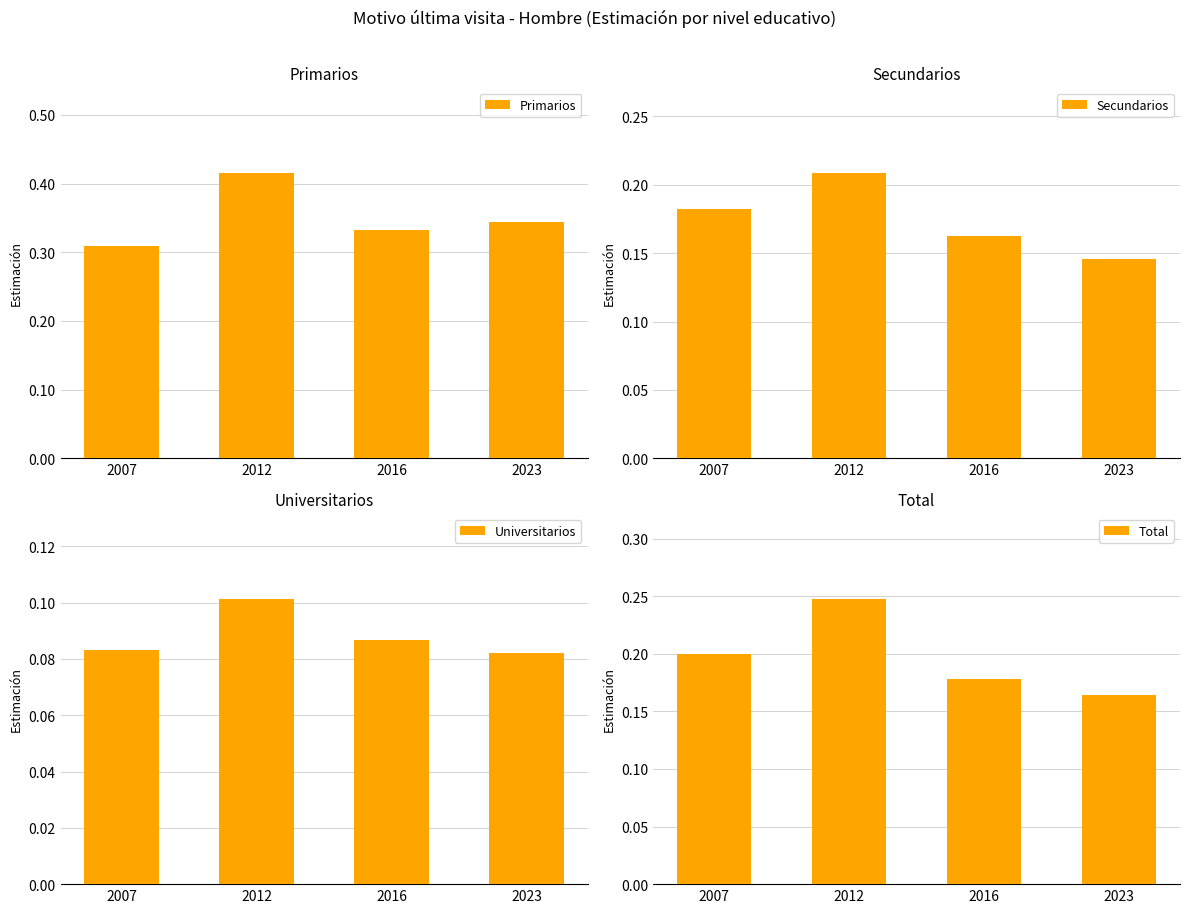

How many data points does each series have?

4